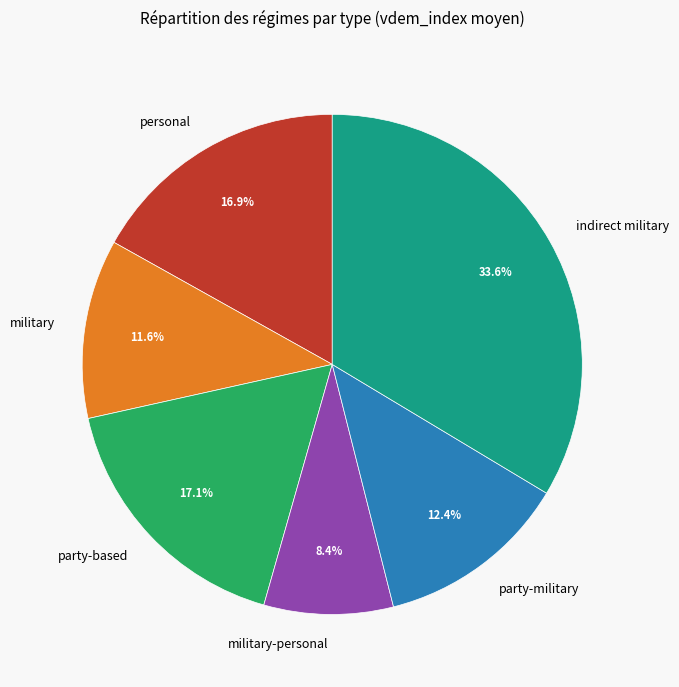

Does any single category account for the majority?

No